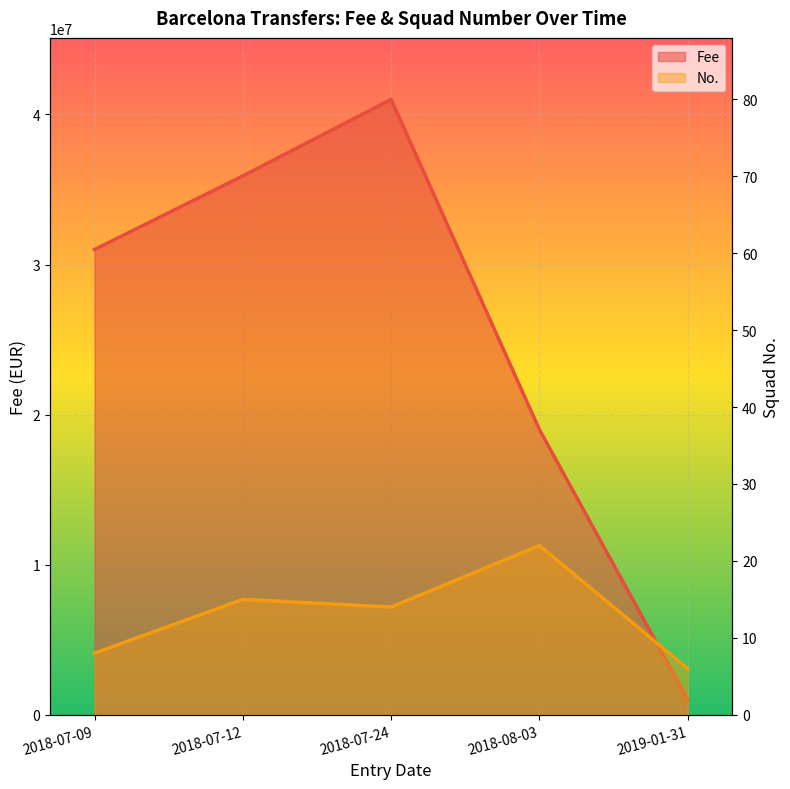

Is it true that Fee equals 51064254 at 2018-07-09?

False